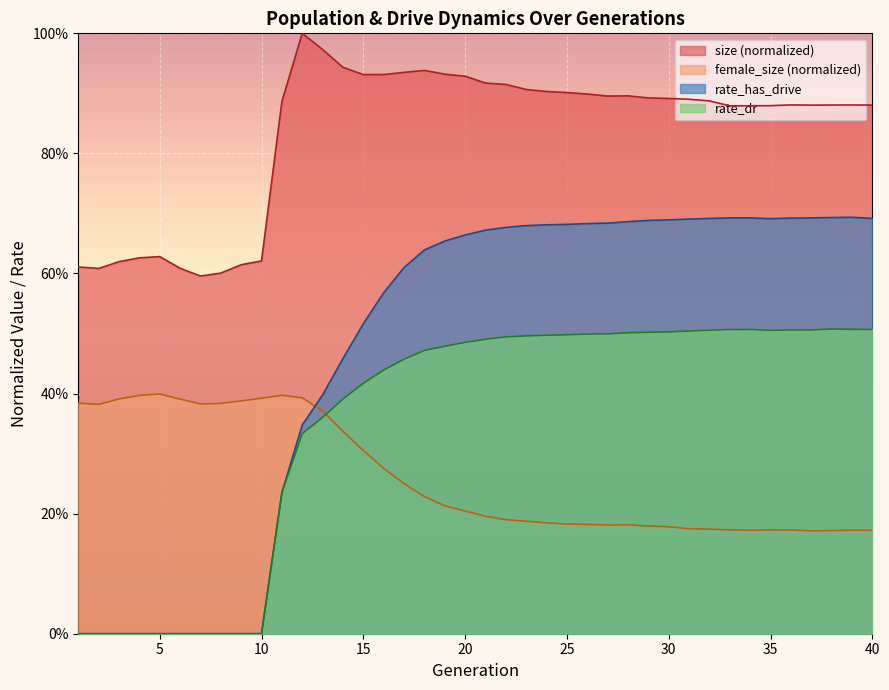

True or false: rate_has_drive and rate_dr cross at least once.

False